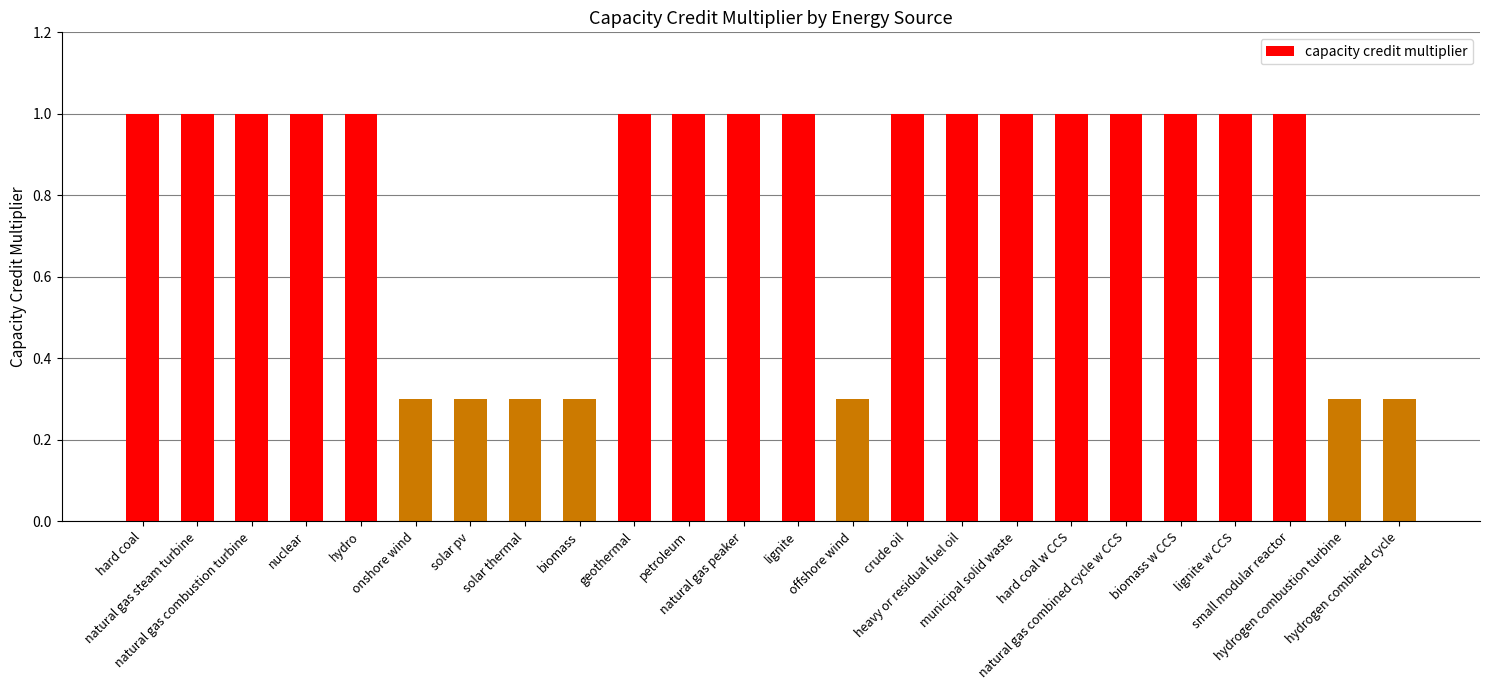

Reading left to right, what are all the values shown in this chart?

hard coal=1.0	natural gas steam turbine=1.0	natural gas combustion turbine=1.0	nuclear=1.0	hydro=1.0	onshore wind=0.3	solar pv=0.3	solar thermal=0.3	biomass=0.3	geothermal=1.0	petroleum=1.0	natural gas peaker=1.0	lignite=1.0	offshore wind=0.3	crude oil=1.0	heavy or residual fuel oil=1.0	municipal solid waste=1.0	hard coal w CCS=1.0	natural gas combined cycle w CCS=1.0	biomass w CCS=1.0	lignite w CCS=1.0	small modular reactor=1.0	hydrogen combustion turbine=0.3	hydrogen combined cycle=0.3